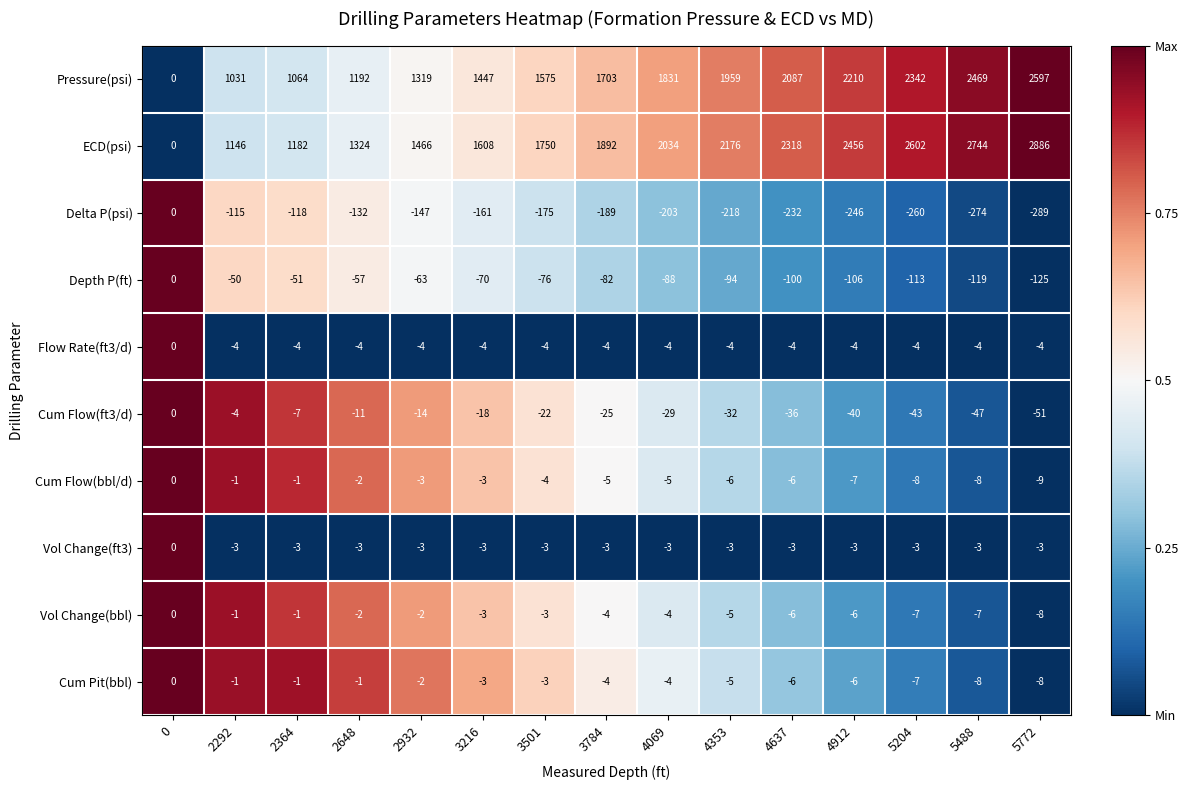

Read the Cum Pit(bbl) value at 5204.

-7